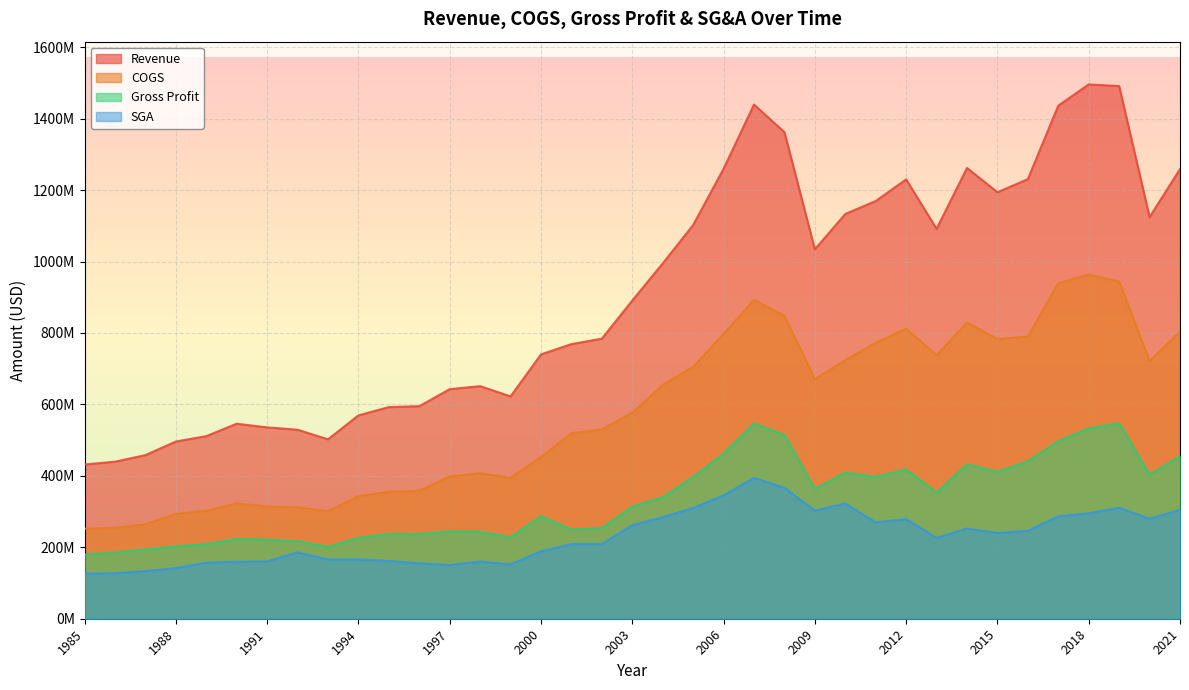

How many distinct data groups are displayed?

4